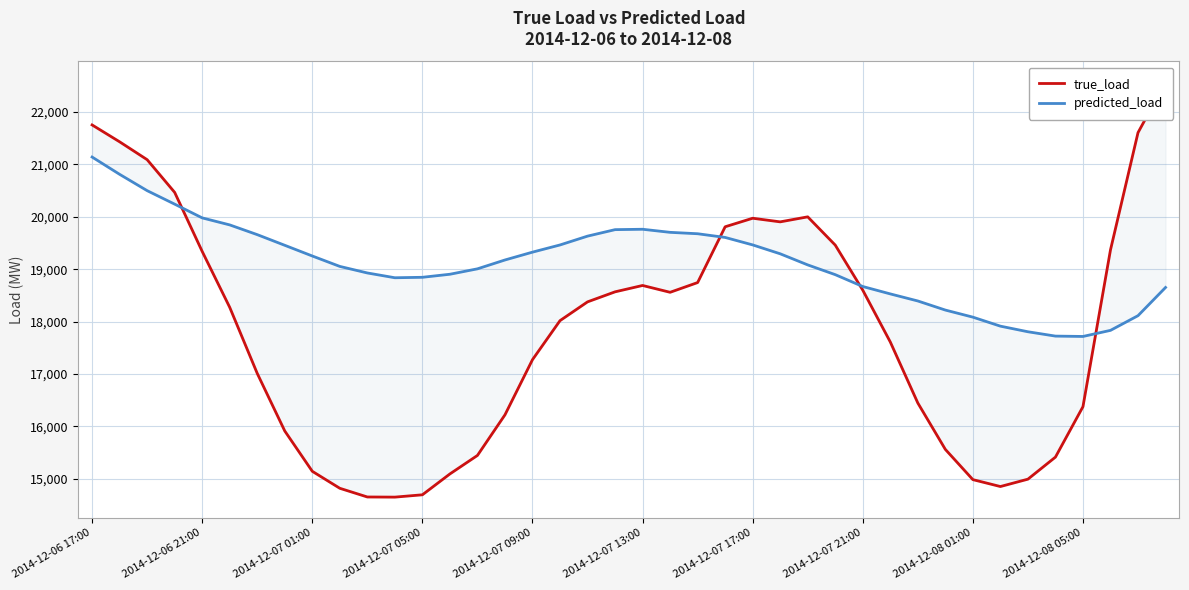

What is the difference between the second highest and minimum values in the predicted_load series?

3093.9